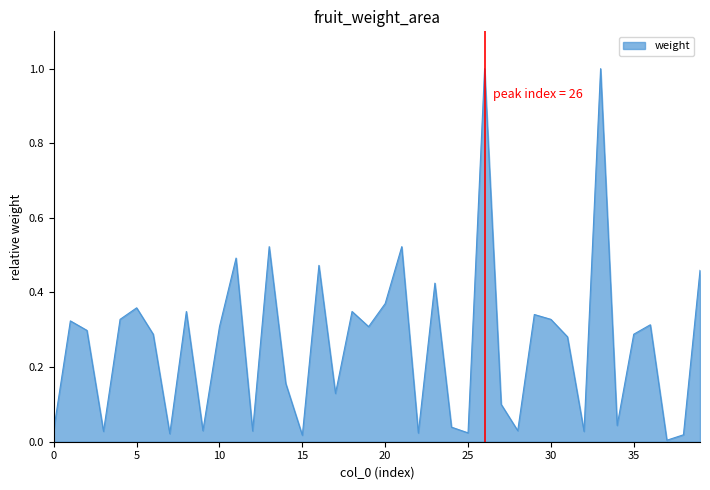

How many series are shown in this chart?

1